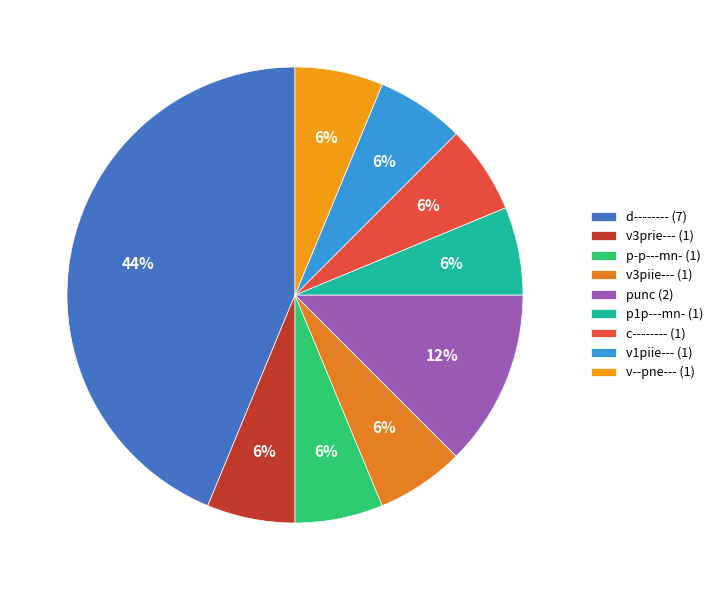

Rank the categories by value from highest to lowest.

d--------, punc, v3prie---, p-p---mn-, v3piie---, p1p---mn-, c--------, v1piie---, v--pne---